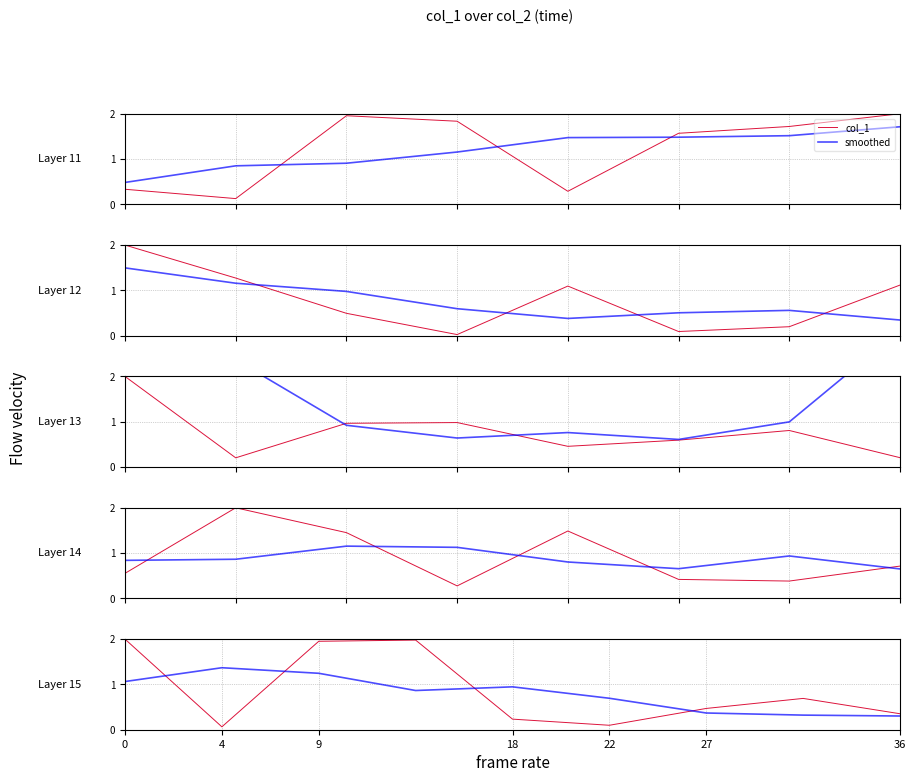

What position from the left is 18?

4